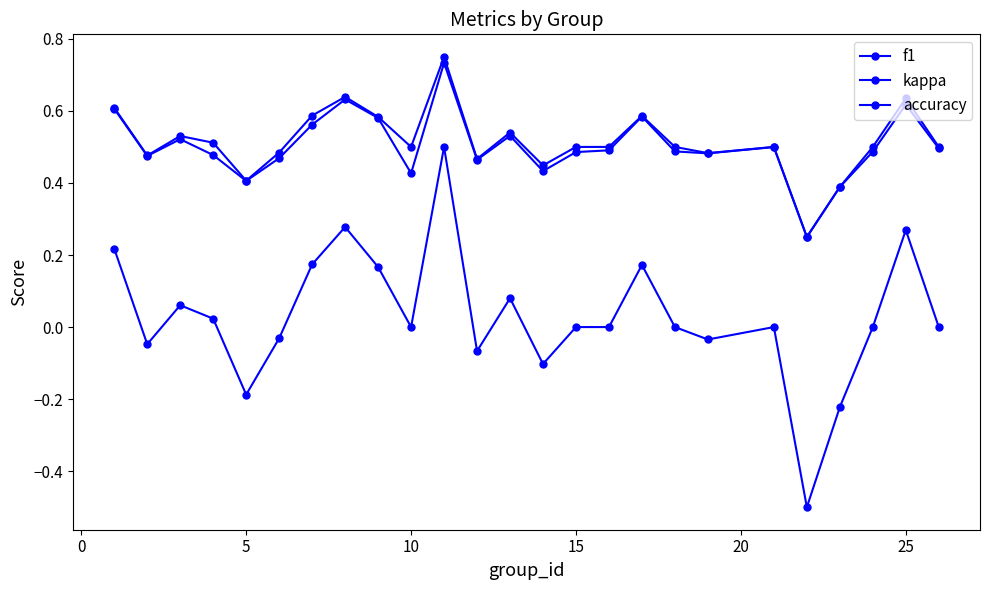

How many series are shown in this chart?

3